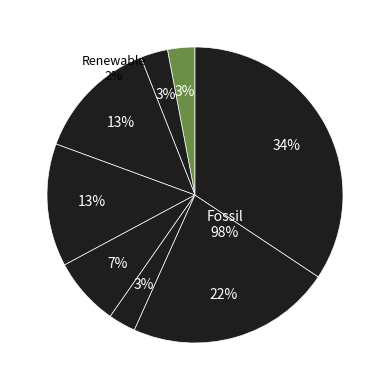

What is the total percentage of i0 and i5?

3.0%